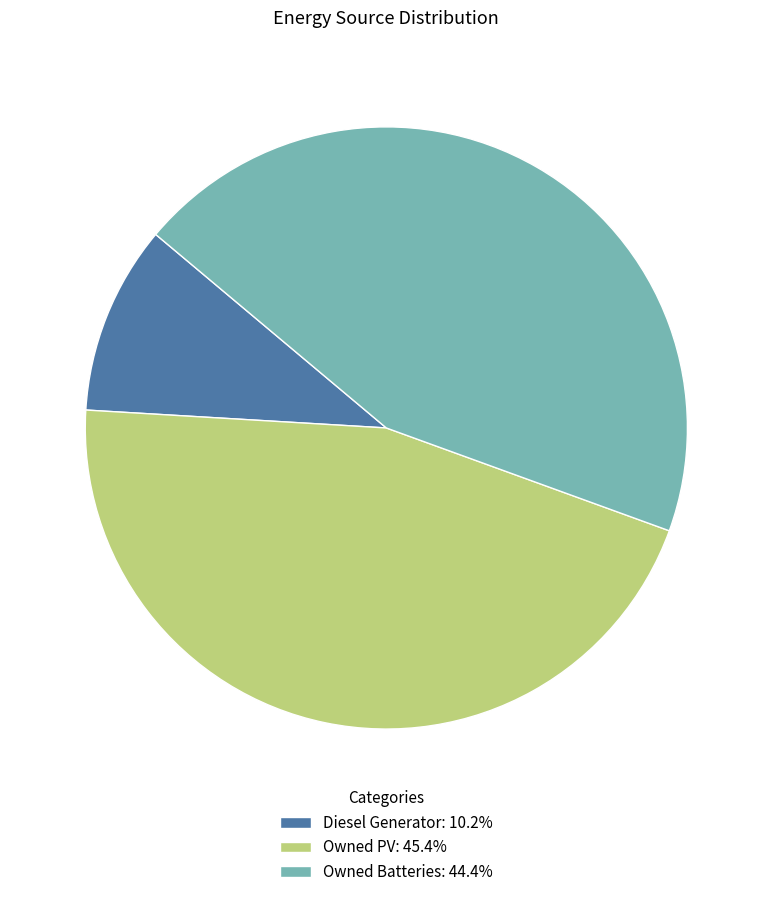

What is the ratio of the value at Owned Batteries: 44.4% to the value at Diesel Generator: 10.2%?

4.4